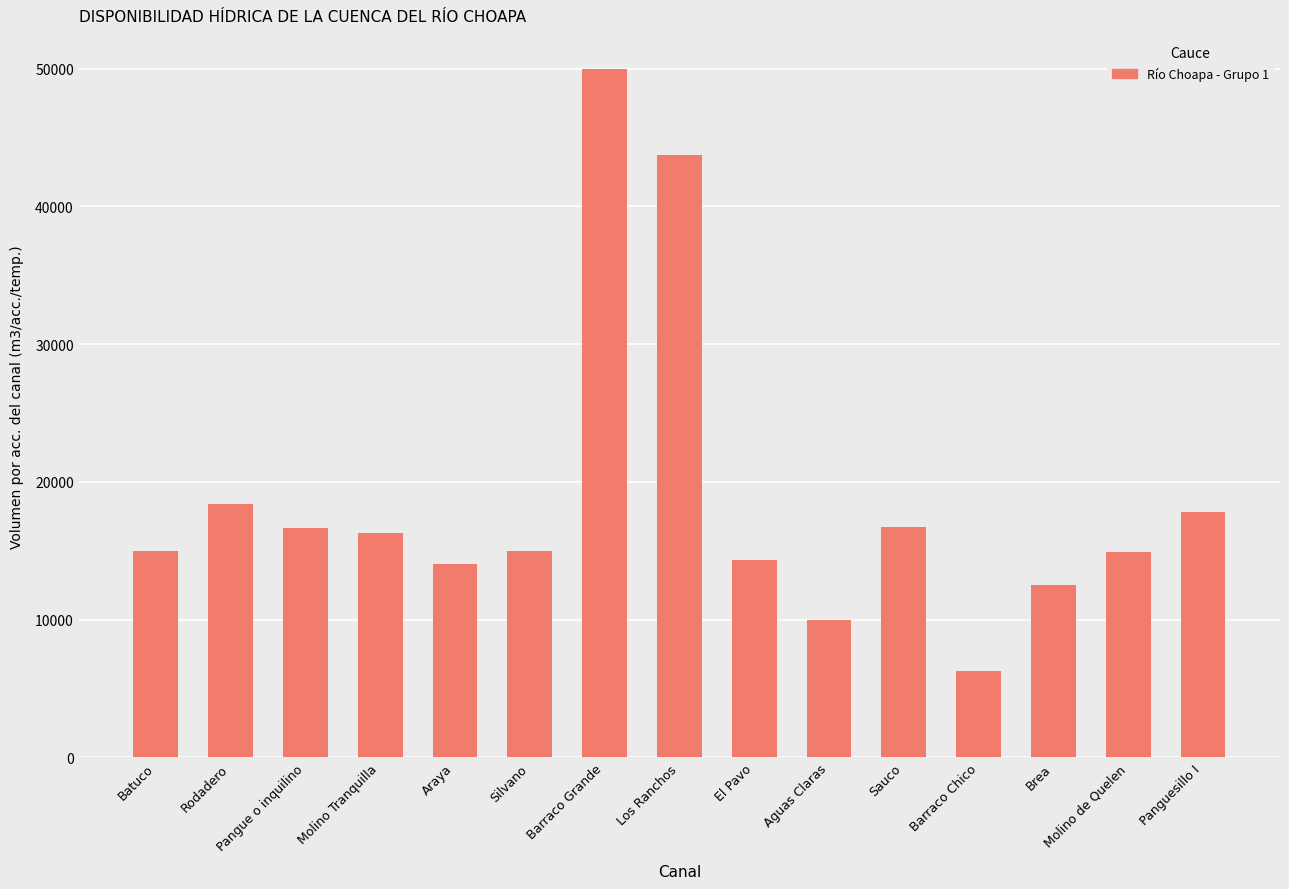

What is the average value?

18773